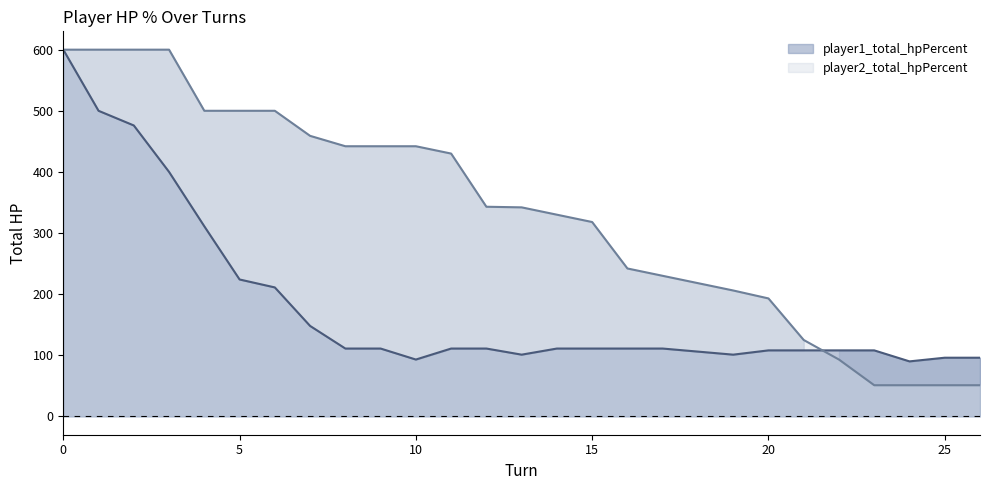

Is the value of player2_total_hpPercent at 15 greater than the value of player1_total_hpPercent at 10?

Yes